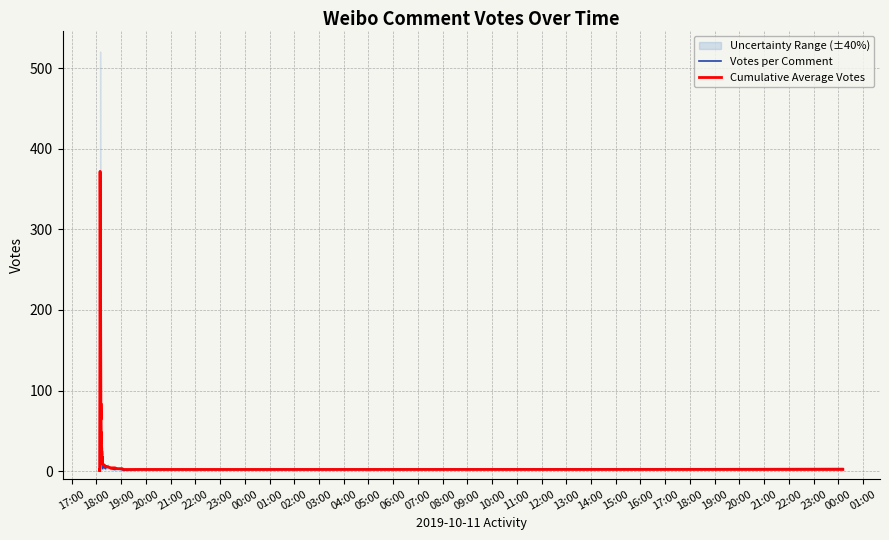

Which label corresponds to the smallest value in the chart?

17:00